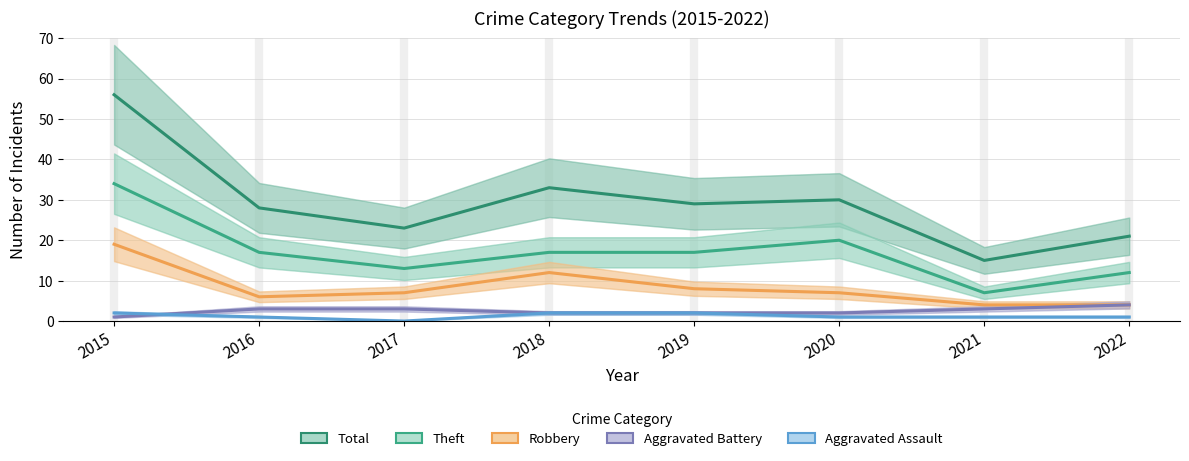

At which category does the chart reach its peak across all series?

2015